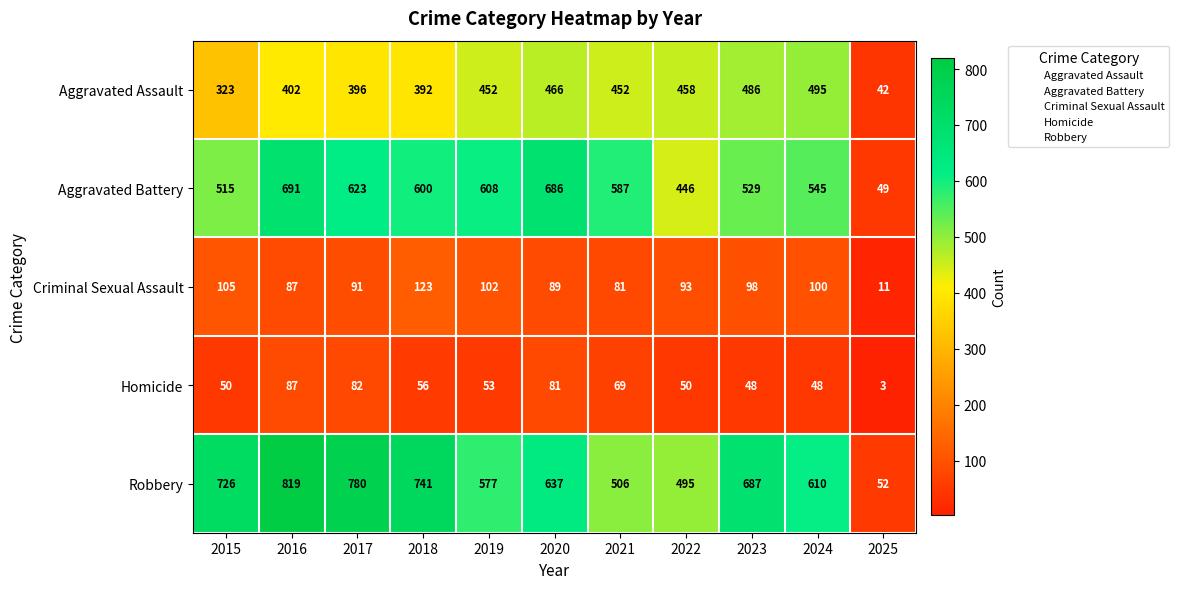

What is the spread (max minus min) of values at 2019?

555